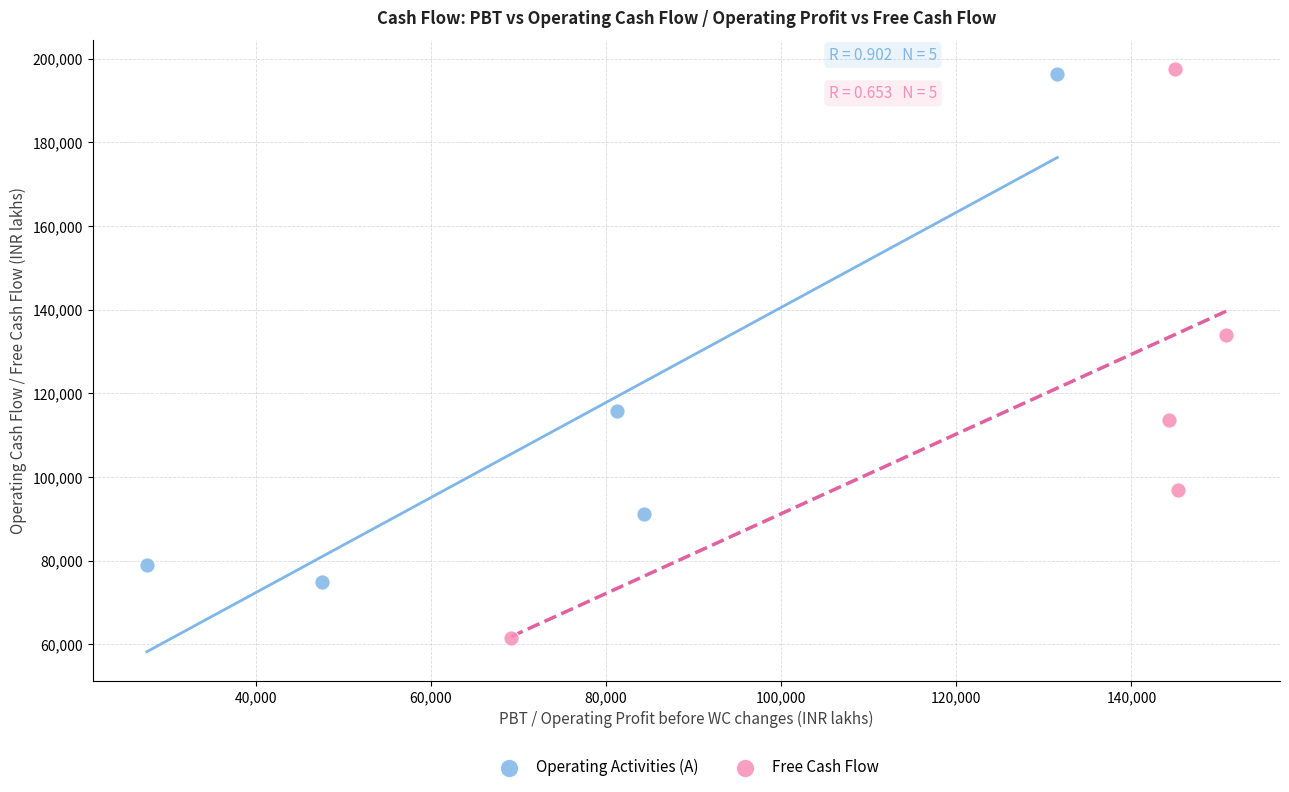

Which series has the largest Y range (max minus min)?

Free Cash Flow